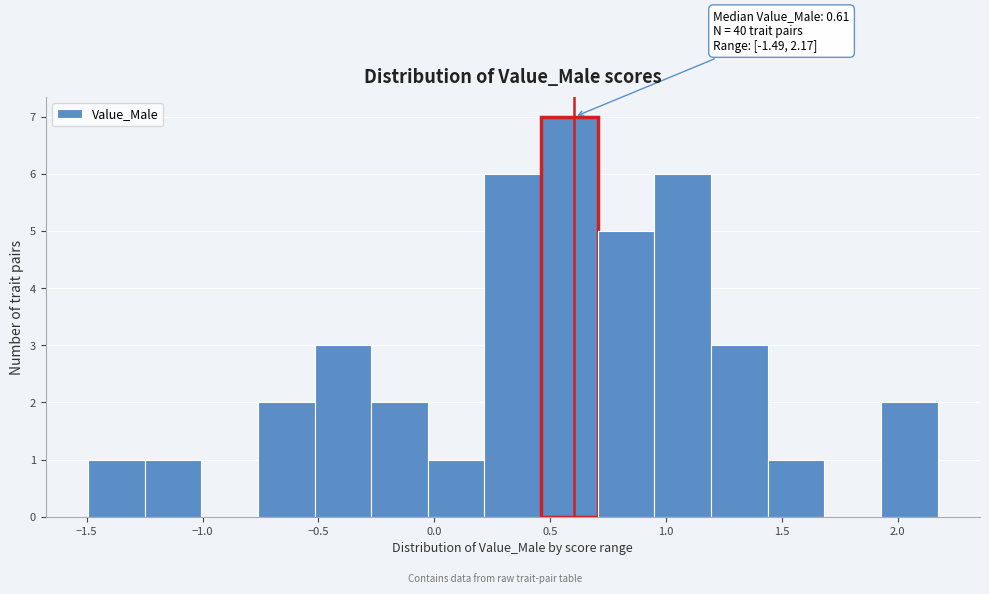

Over which range of the x-axis is the bar tallest?

0.45 to 0.70